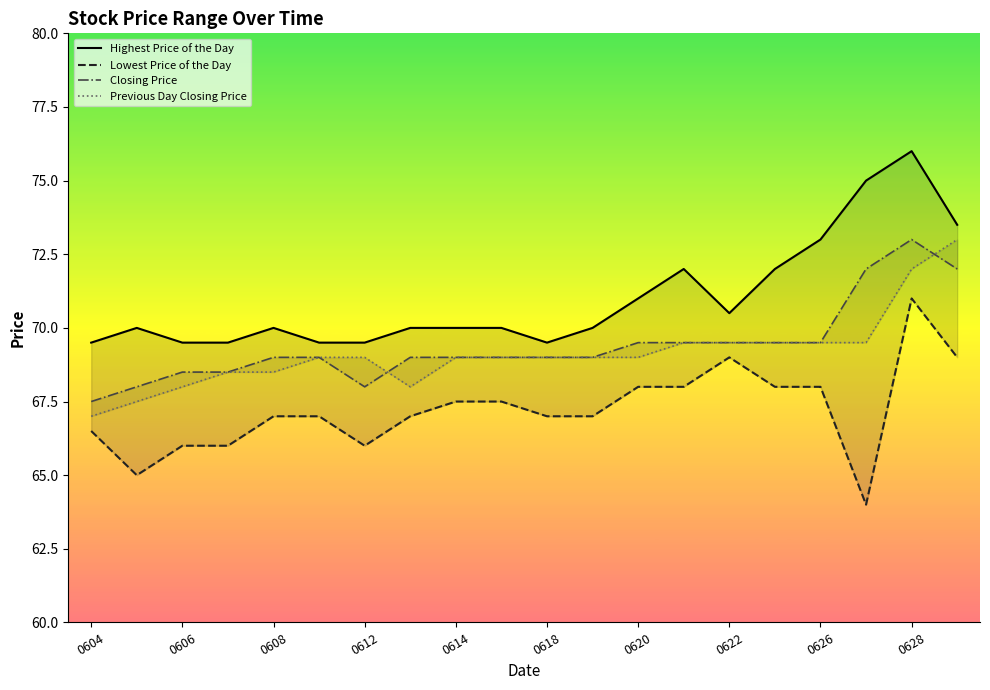

How many distinct data groups are displayed?

4